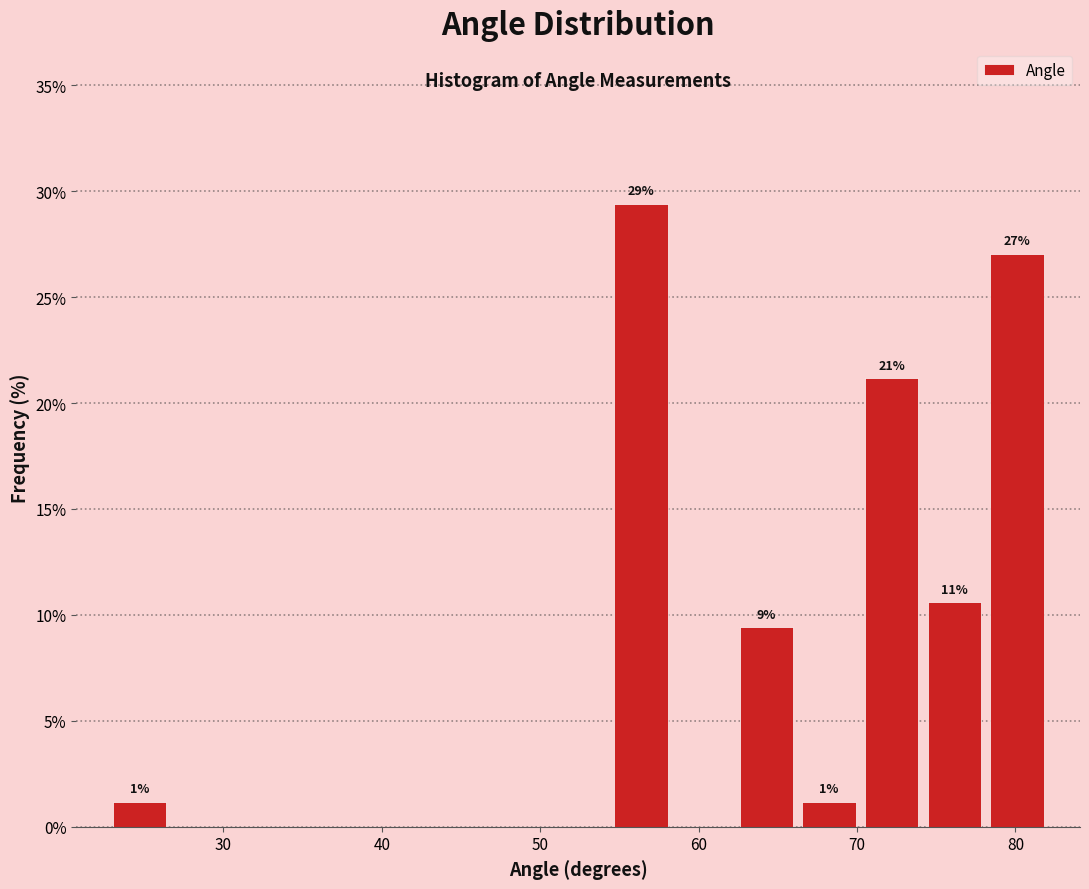

Around what value on the x-axis is the tallest bar? Give the approximate position of its centre, as read against the axis.

56